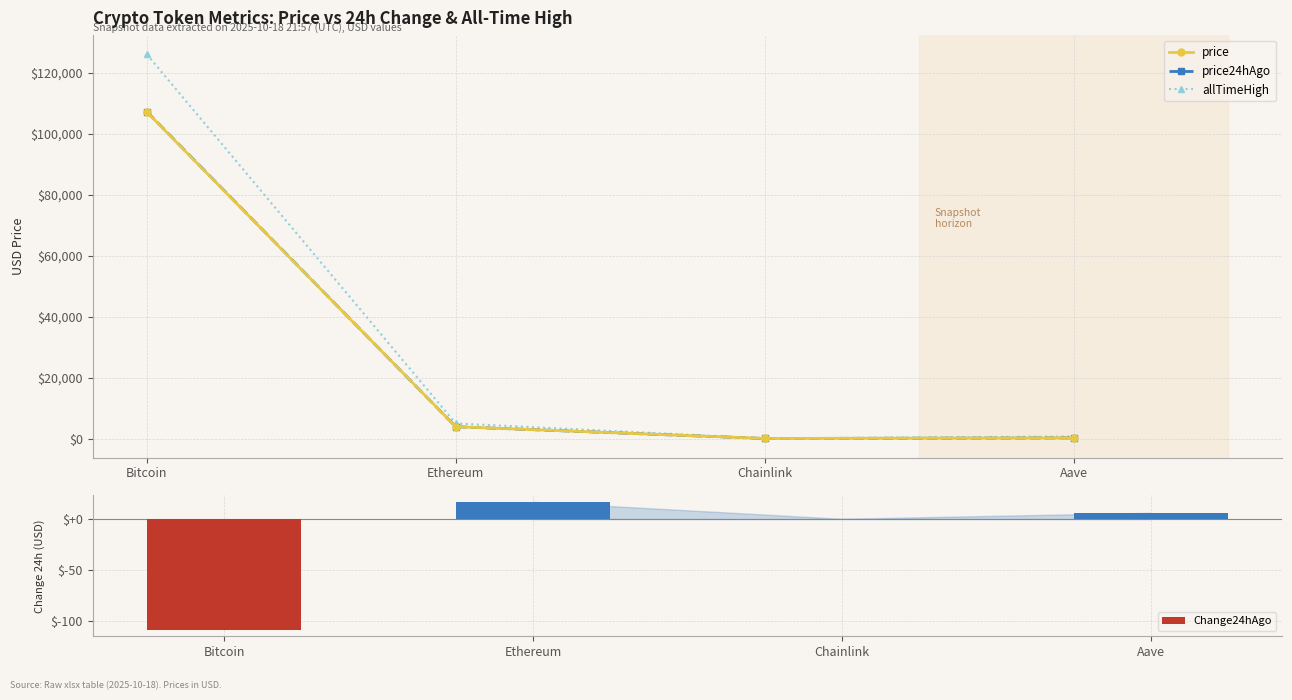

Are the bars horizontal?

No